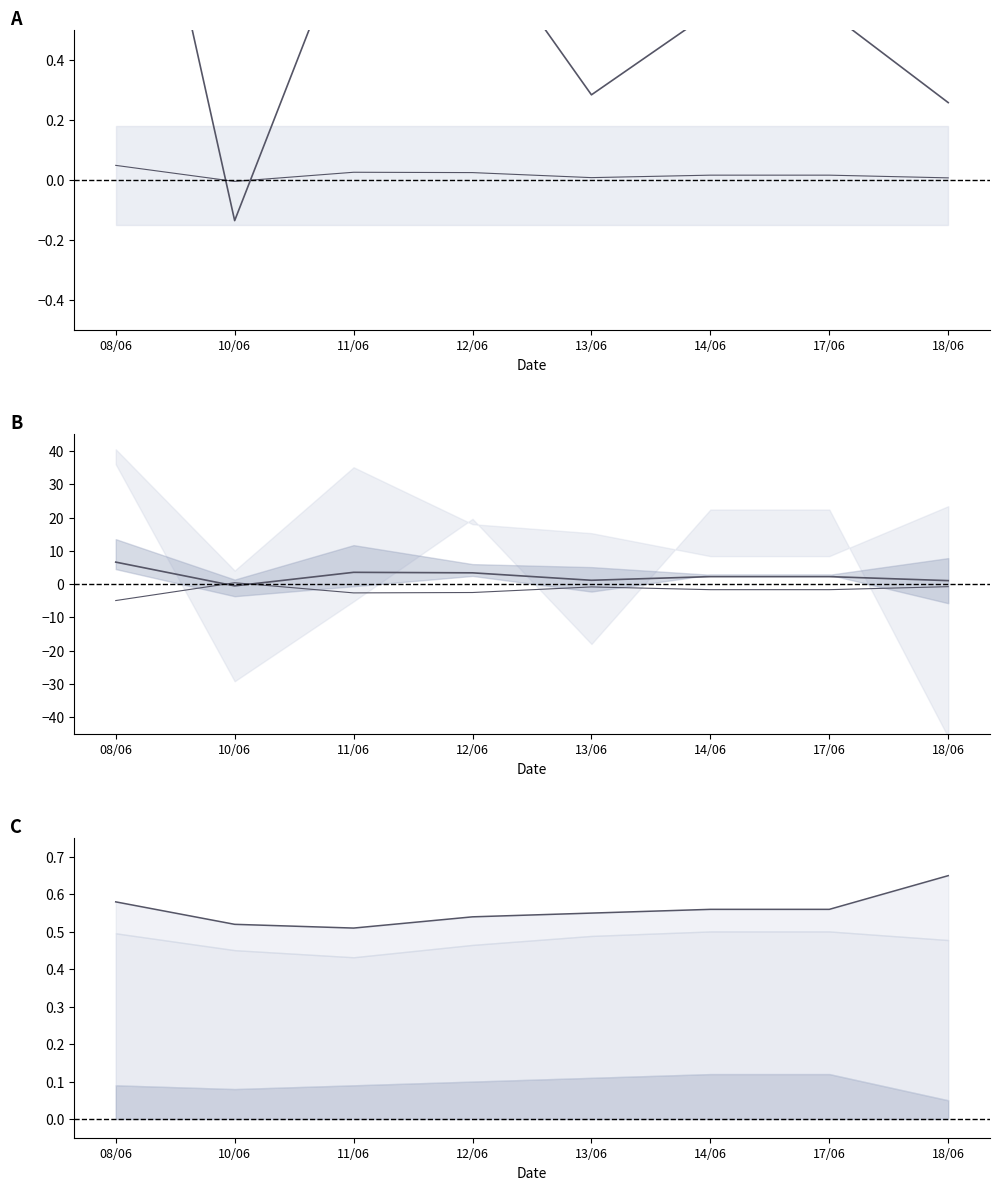

How many negative values does the upper mid line series have?

1